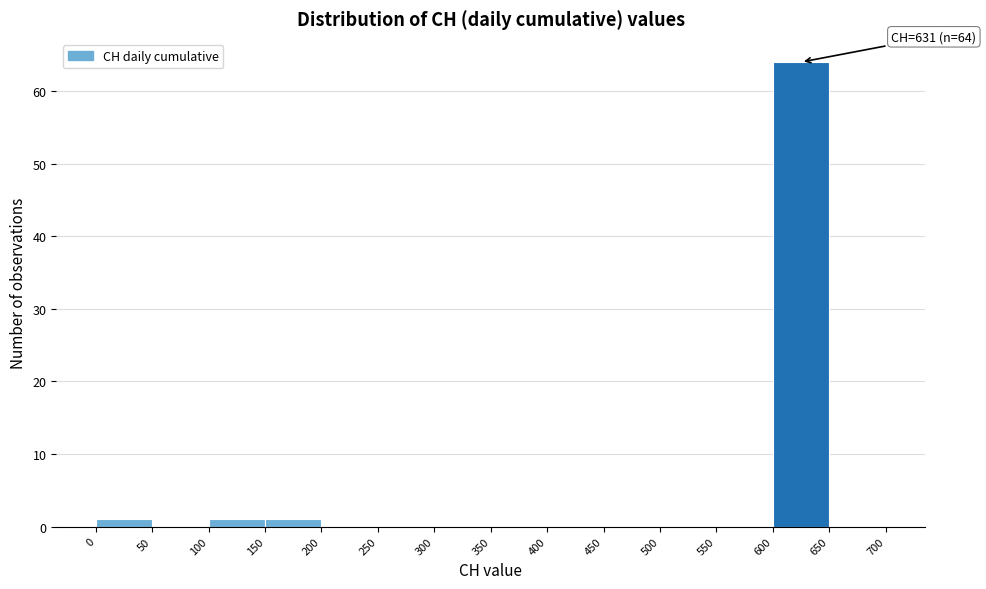

Over which range of the x-axis is the bar tallest?

600 to 650